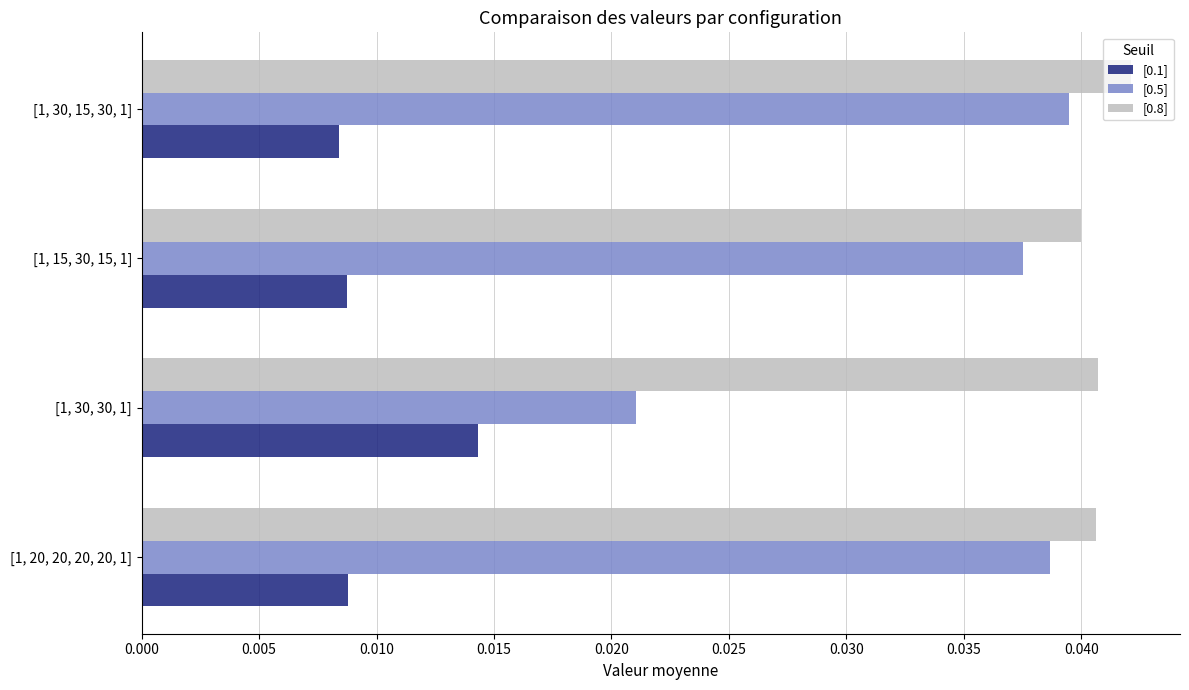

True or false: [0.5] has a value of 0.1 at [1, 30, 15, 30, 1].

False